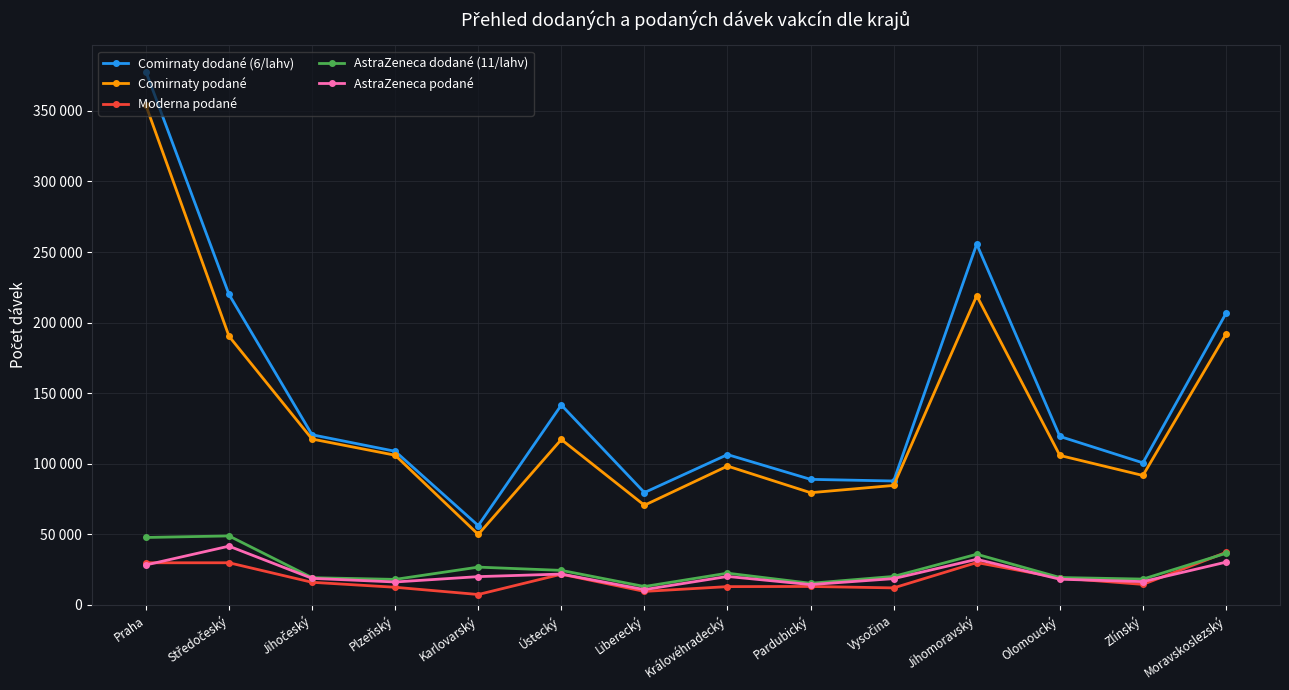

True or false: Moderna podané and Comirnaty podané cross at least once.

False